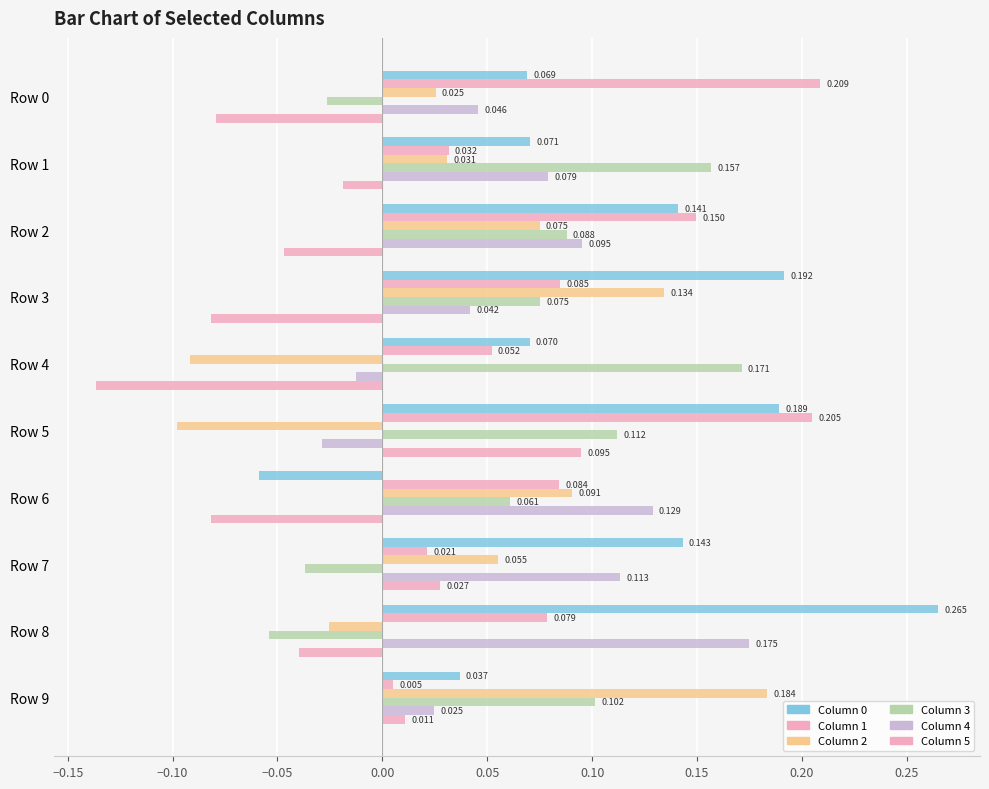

How many series are shown in this chart?

6